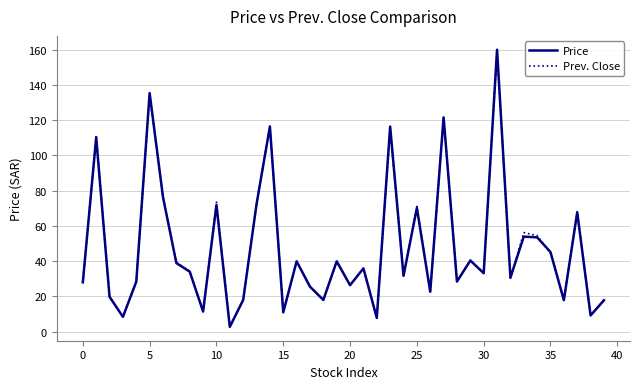

What is the maximum value shown in the chart?

160.0